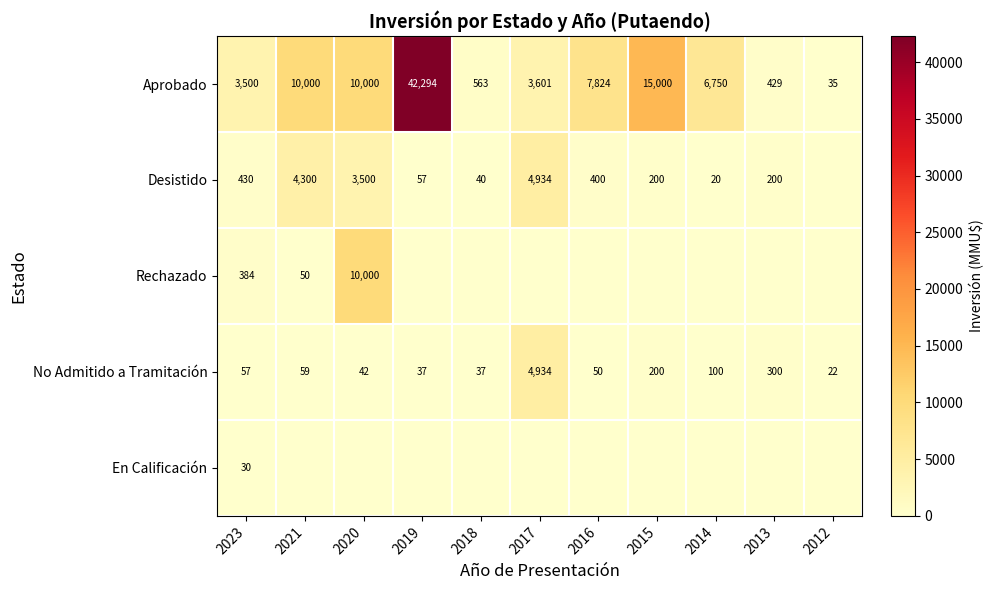

At which category is the sum across all series the highest?

2019